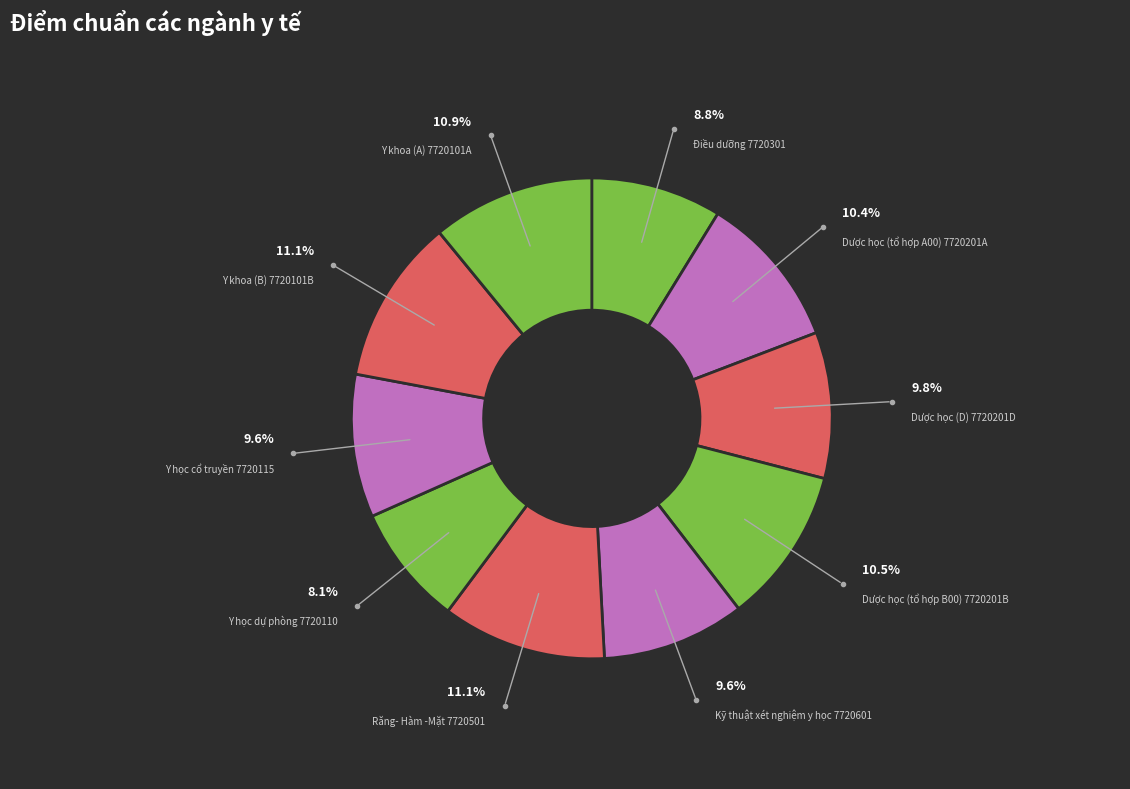

What is the smallest slice in the pie chart?

Y học dự phòng 7720110